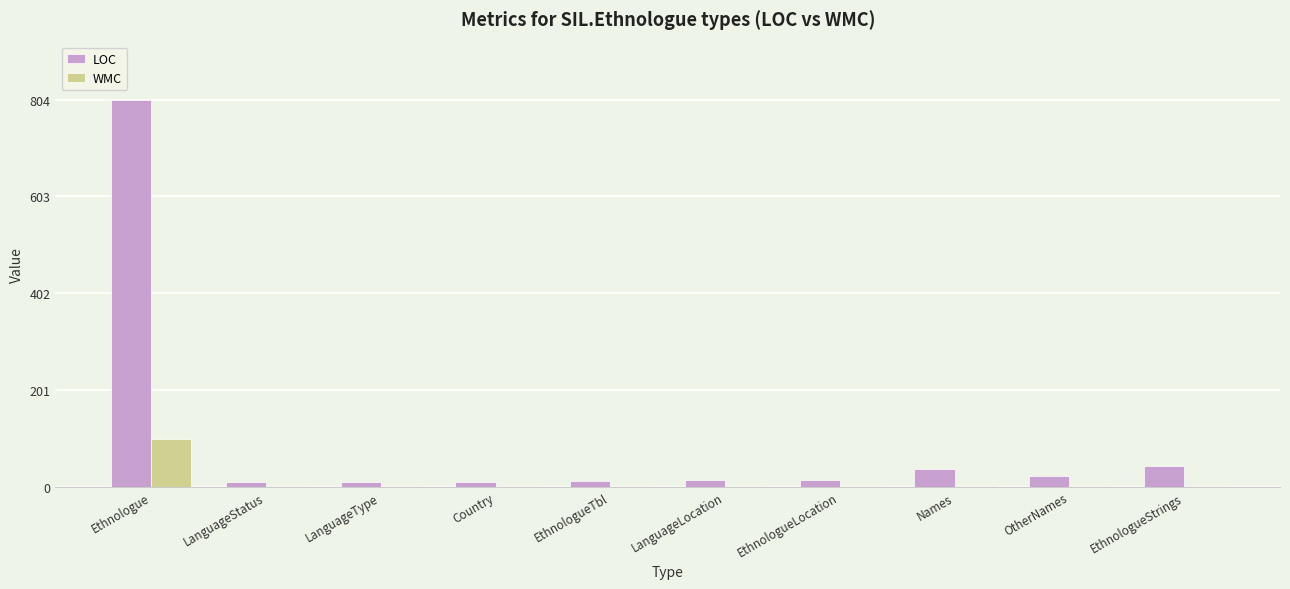

Where is LOC nearest to the value 407?

EthnologueStrings